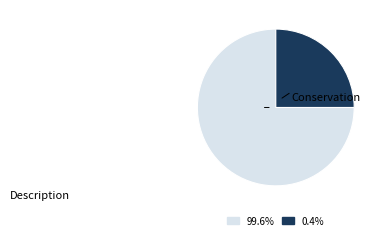

Does any single category account for the majority?

Yes